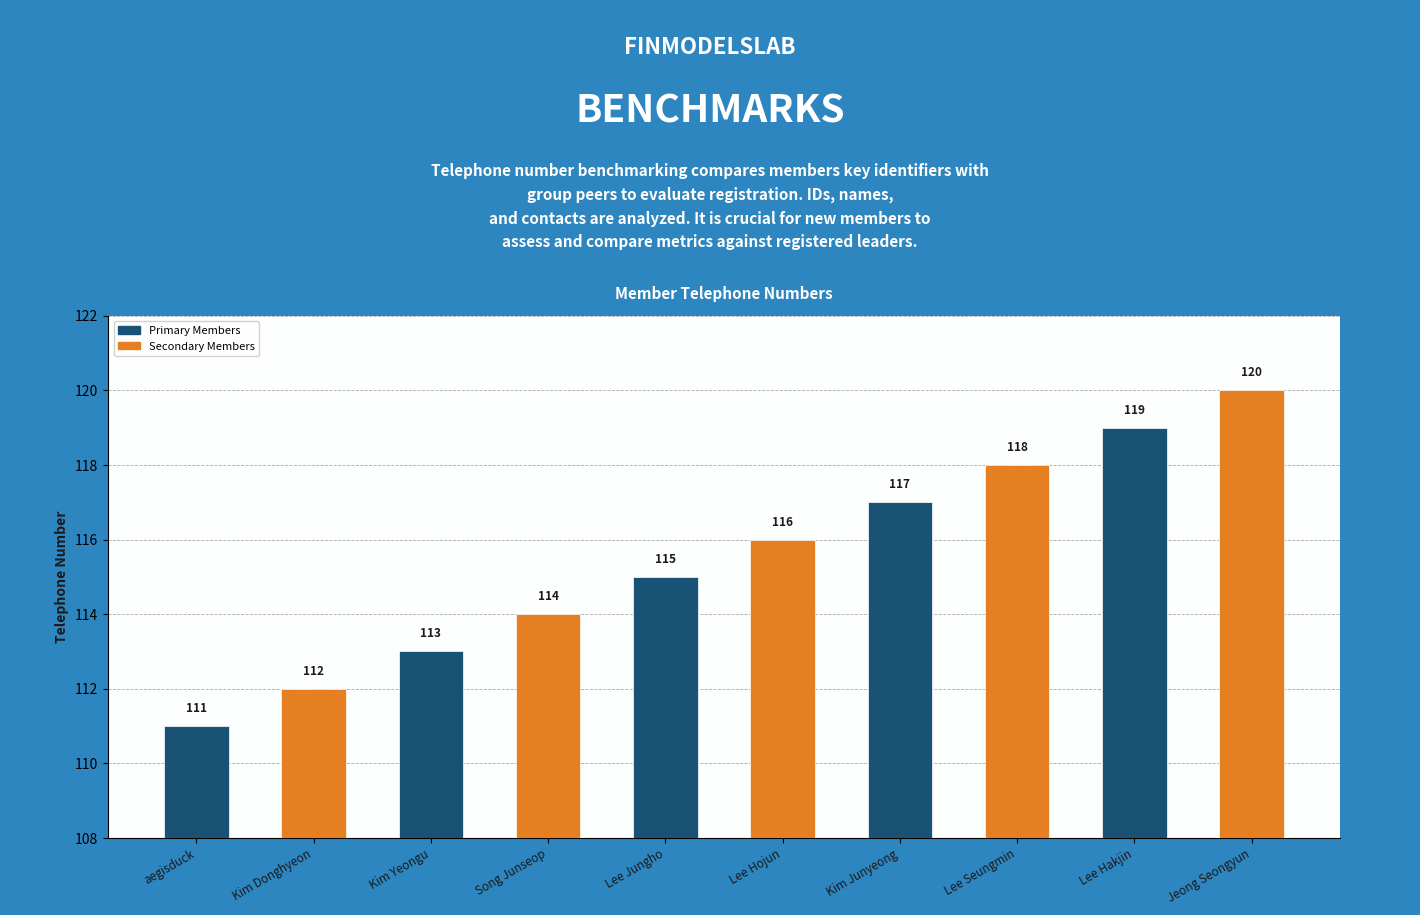

Reading left to right, transcribe all the data shown in this chart.

111	112	113	114	115	116	117	118	119	120